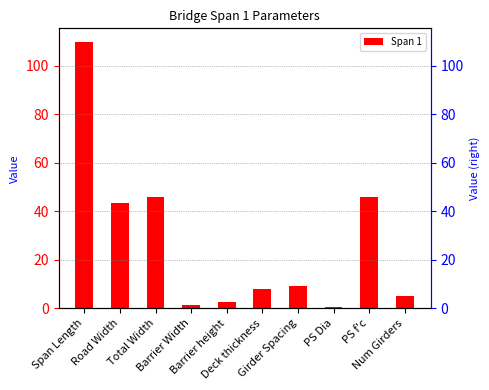

The chart shows a value of 1.3 at Barrier Width. True or false?

True